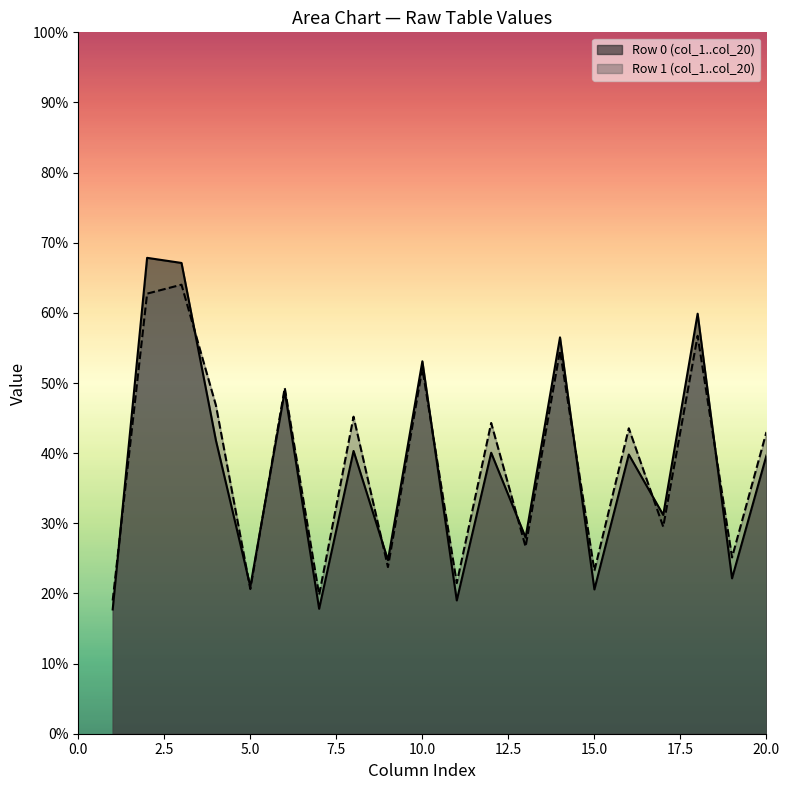

Which series has the largest range (max minus min)?

Row 0 (col_1..col_20)